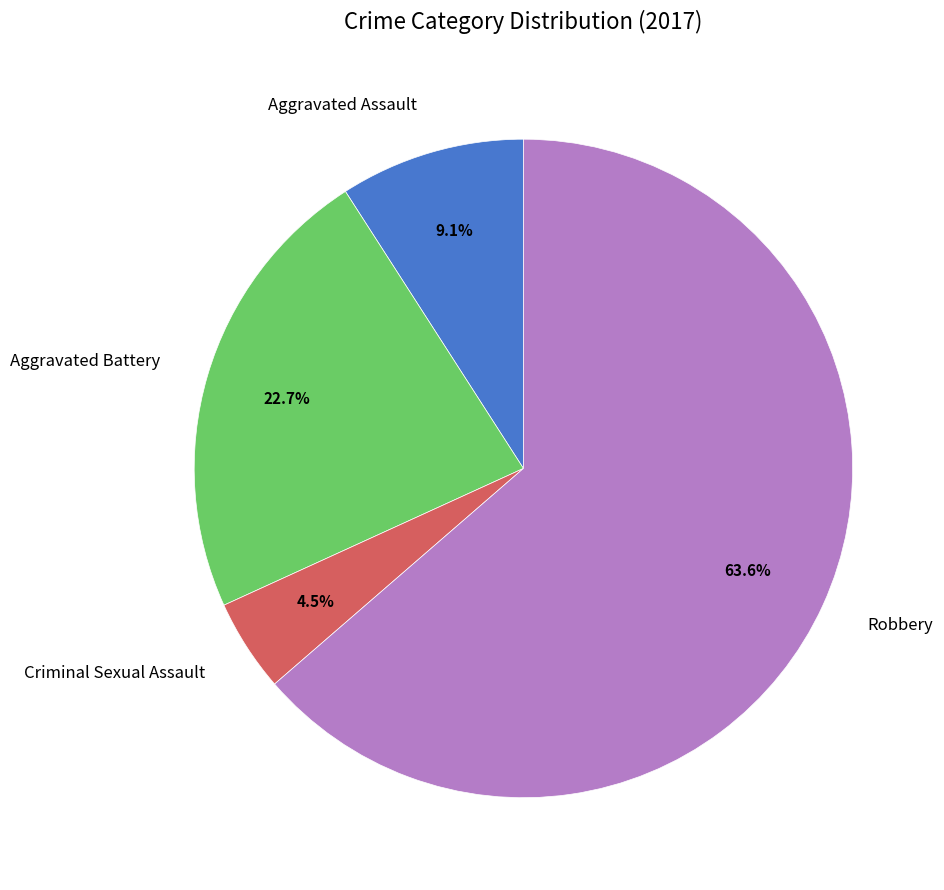

Combined, what portion of the pie is Aggravated Battery and Aggravated Assault?

31.8%